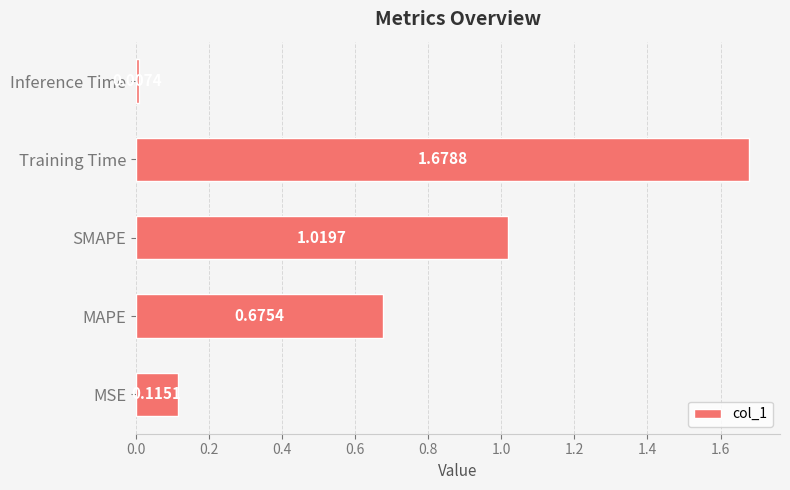

Does the chart contain stacked bars?

No